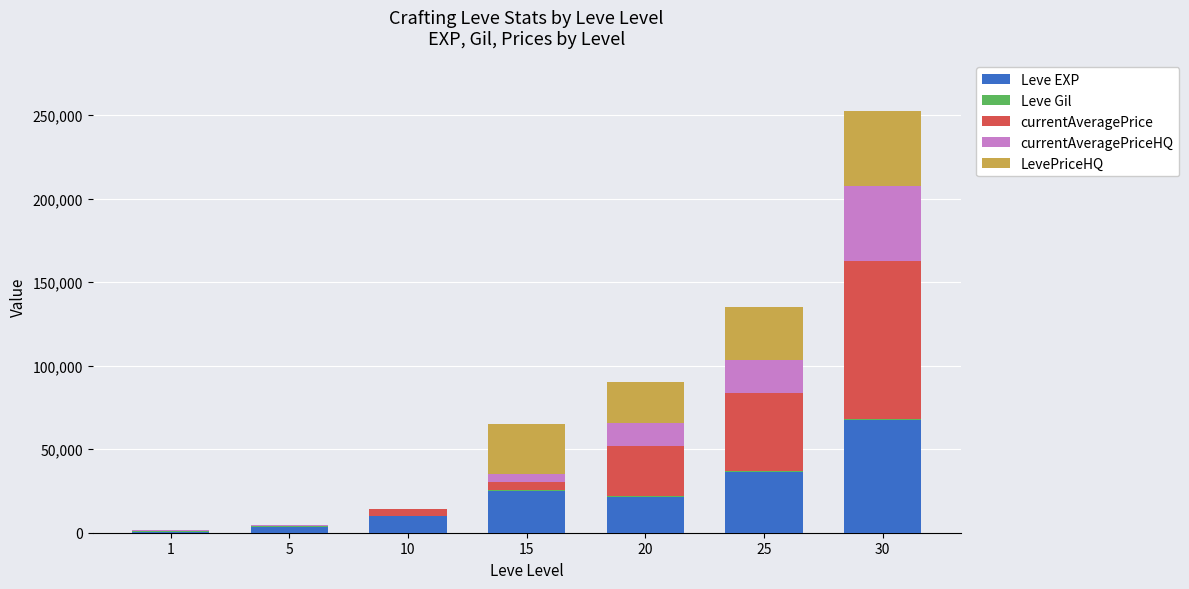

The value of Leve EXP at 15 is 42727. True or false?

False